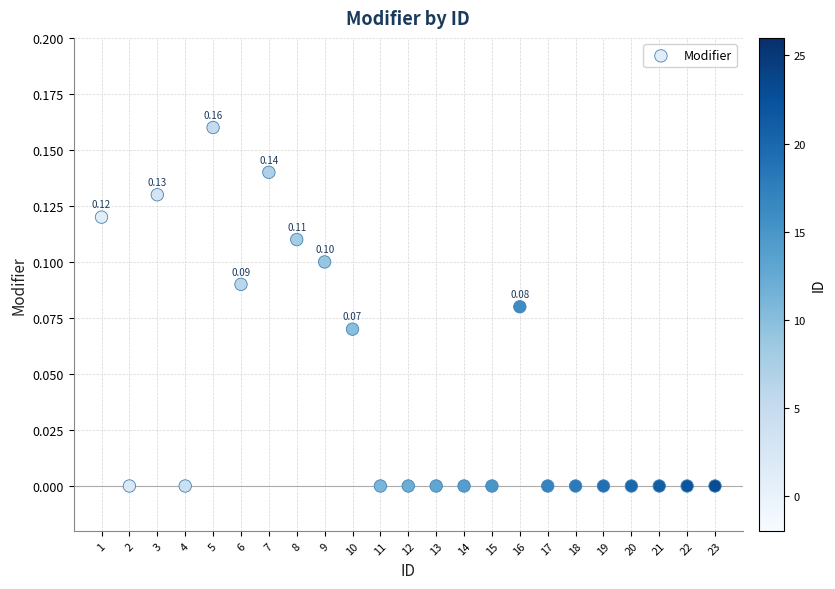

What is the range of X values (max minus min)?

22.0